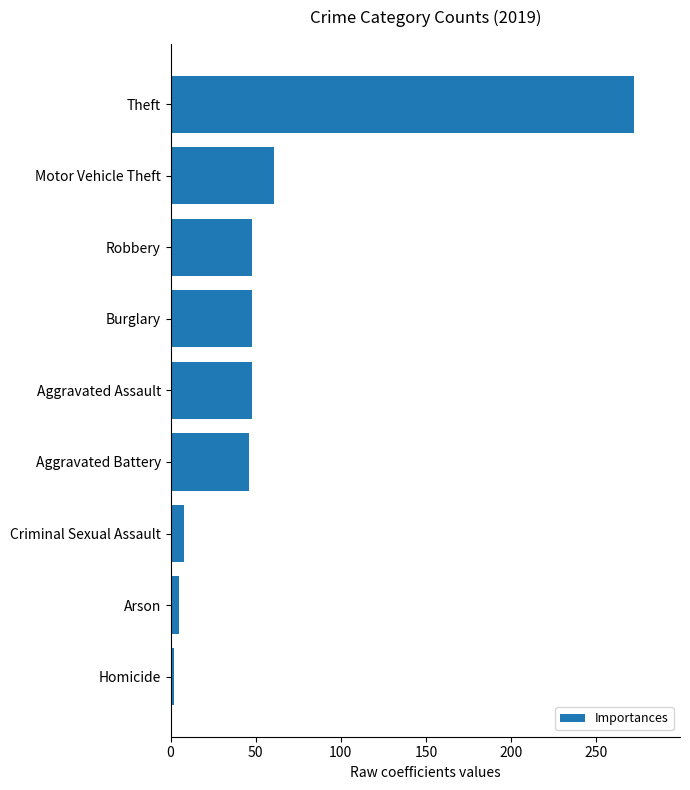

The value at Aggravated Battery is 80. True or false?

False